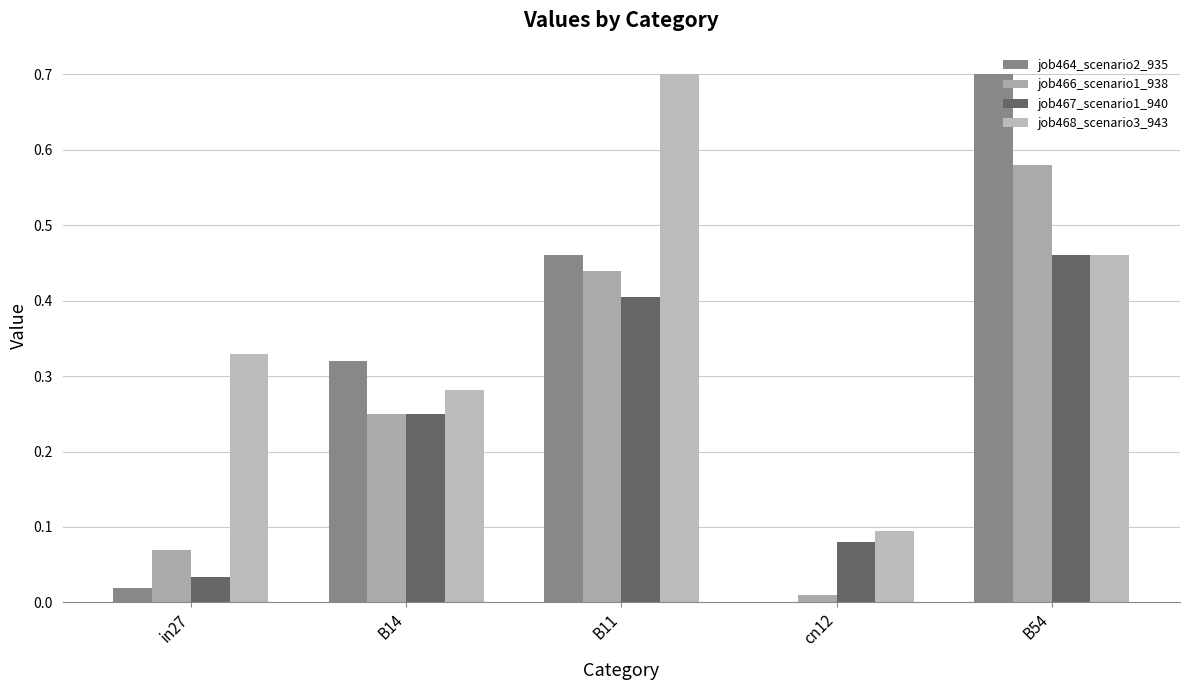

At how many categories does at least one series exceed 0?

5